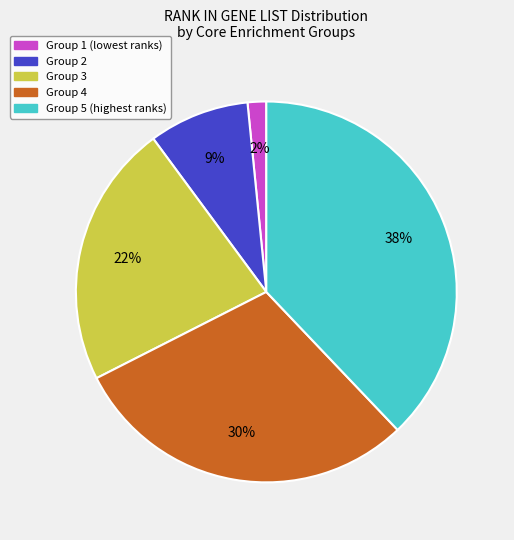

The Group 1 (lowest ranks) slice represents 8% of the pie. True or false?

False